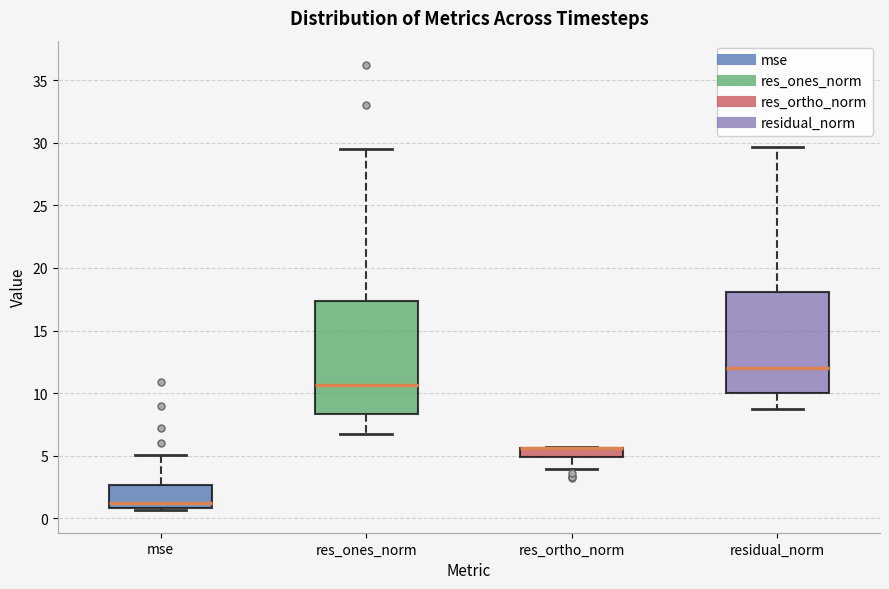

Which box is the tallest, from its lower edge to its upper edge?

res_ones_norm